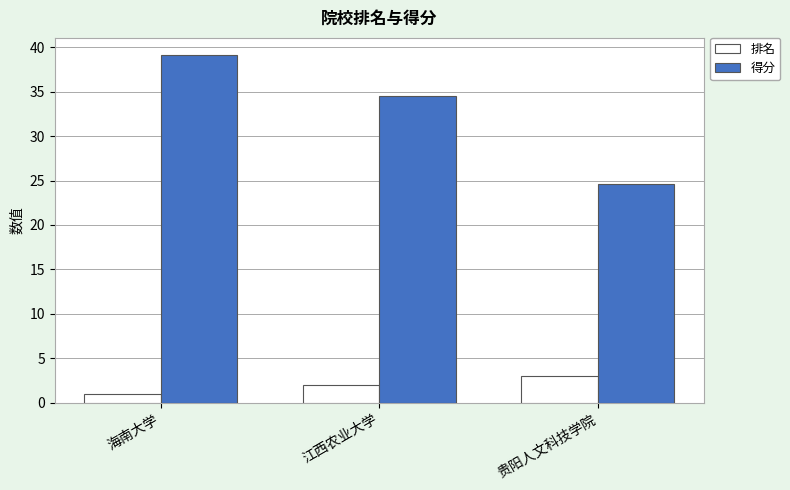

Which category has the highest value across all series?

海南大学